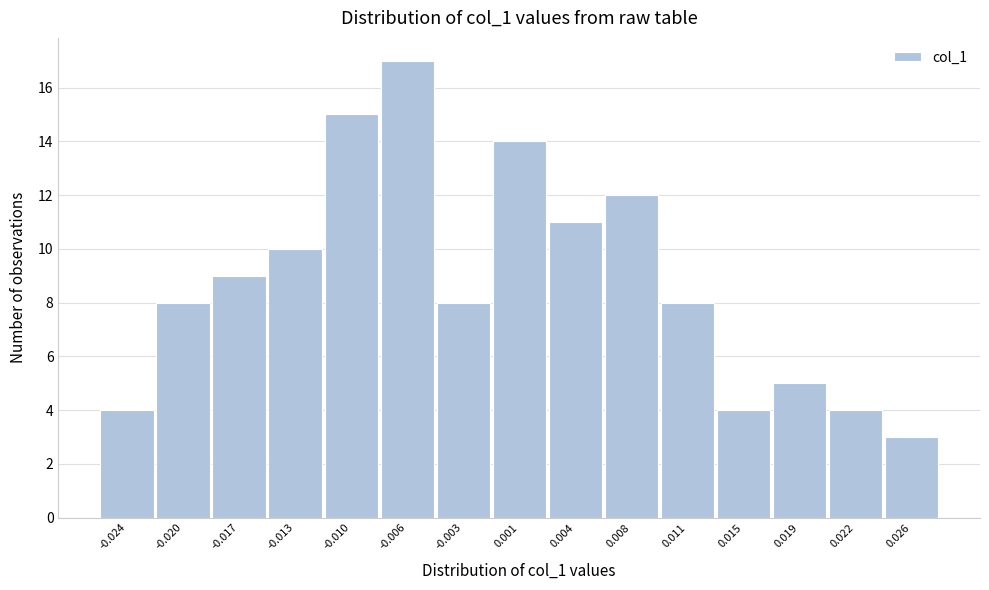

Reading left to right, transcribe all the data shown in this chart.

-0.024=4	-0.020=8	-0.017=9	-0.013=10	-0.010=15	-0.006=17	-0.003=8	0.001=14	0.004=11	0.008=12	0.011=8	0.015=4	0.019=5	0.022=4	0.026=3